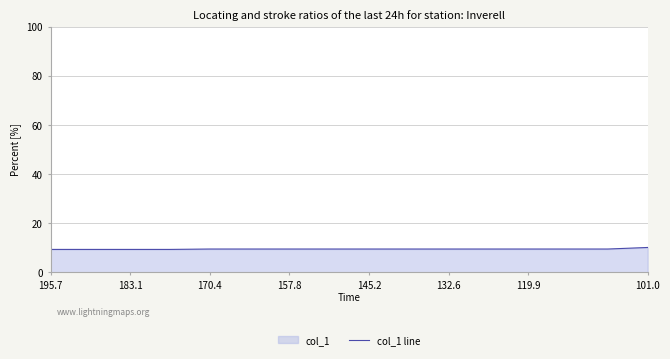

What is the ratio of the value at 132.6 to the value at 157.8?

1.0